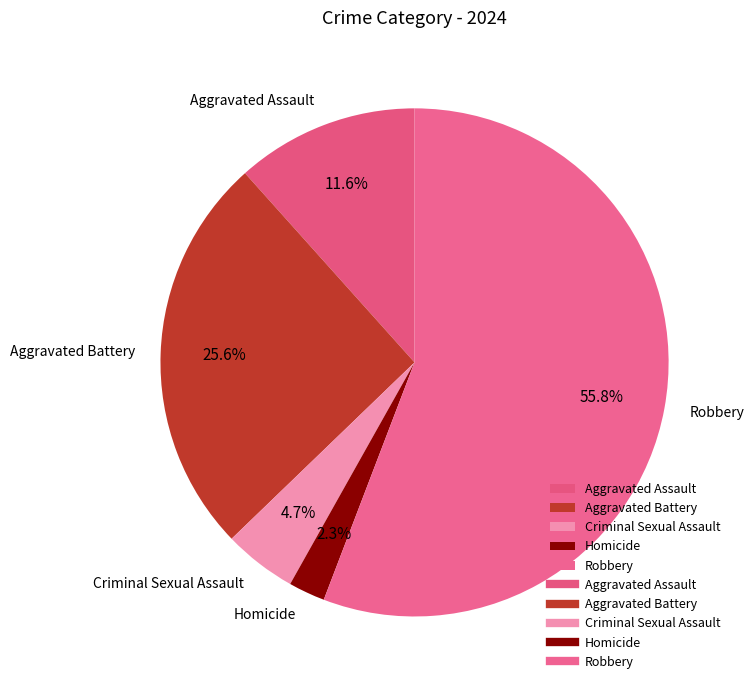

True or false: Aggravated Battery accounts for 26% of the total.

True